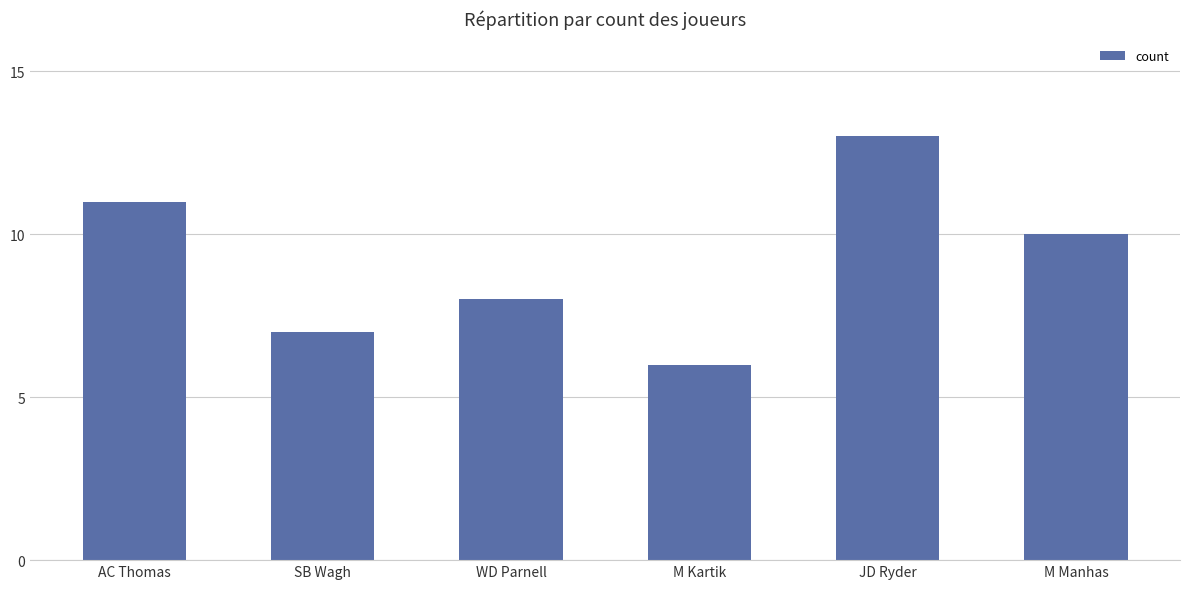

What is the change in value from M Kartik to JD Ryder?

+7